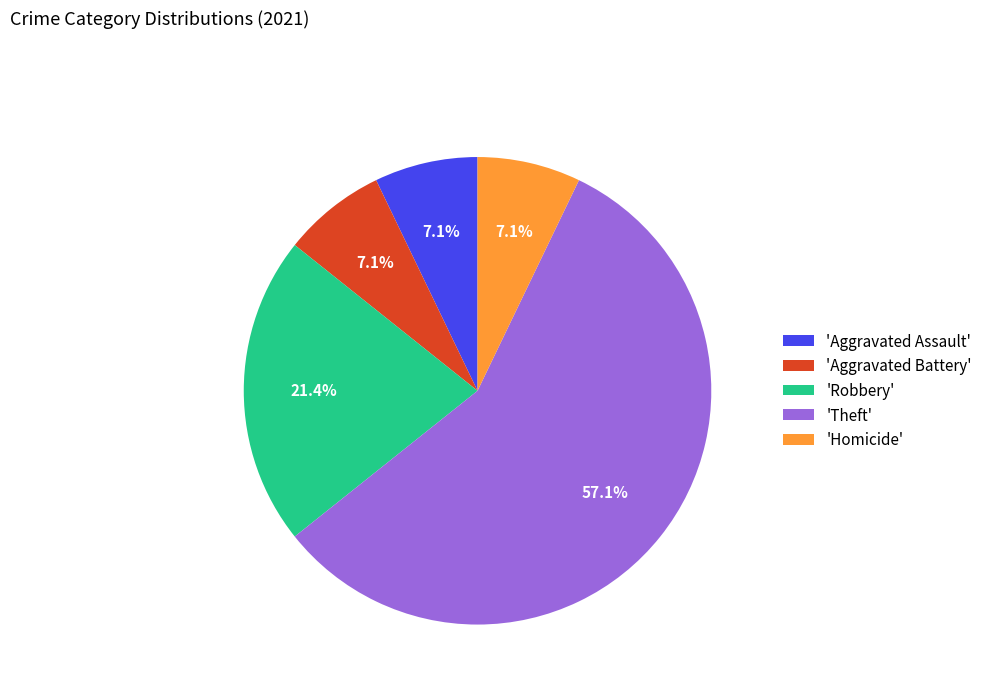

What is the ratio of the value at 'Theft' to the value at 'Homicide'?

8.0